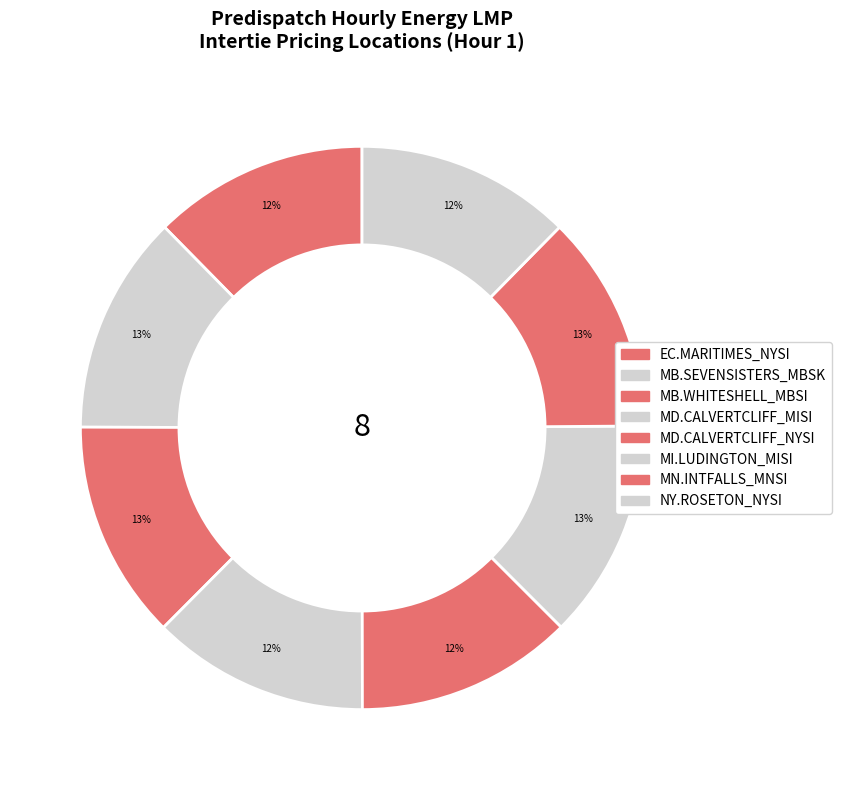

How many segments does this pie chart have?

8